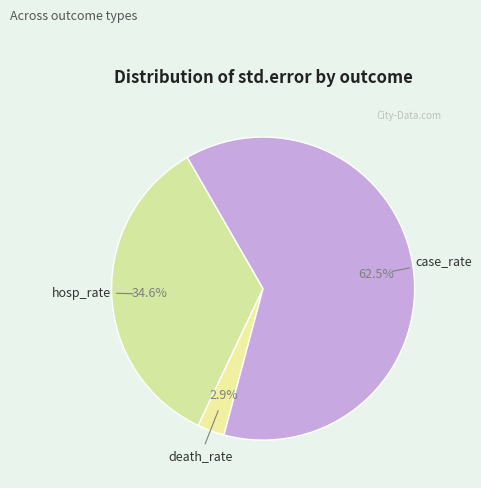

Which category has the biggest portion of the pie?

case_rate